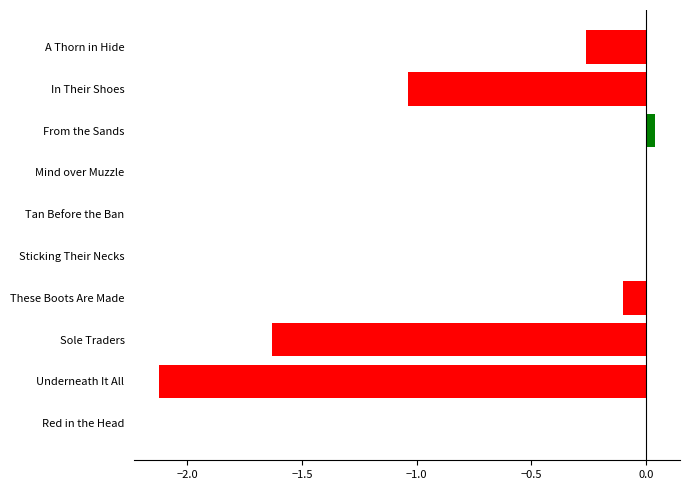

How many series are shown in this chart?

1